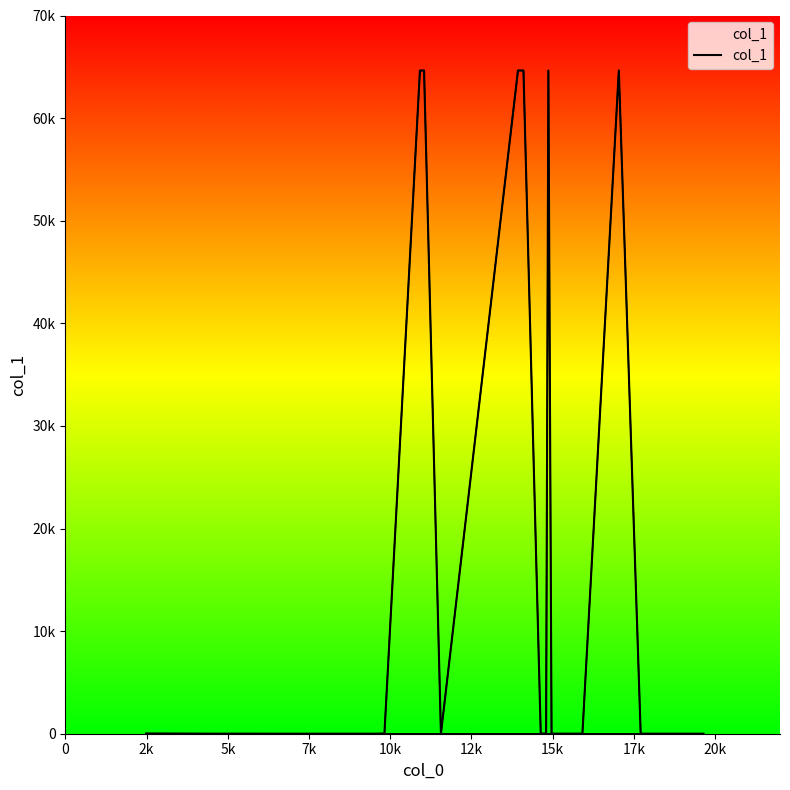

What is the difference between the maximum and second lowest values?

64642